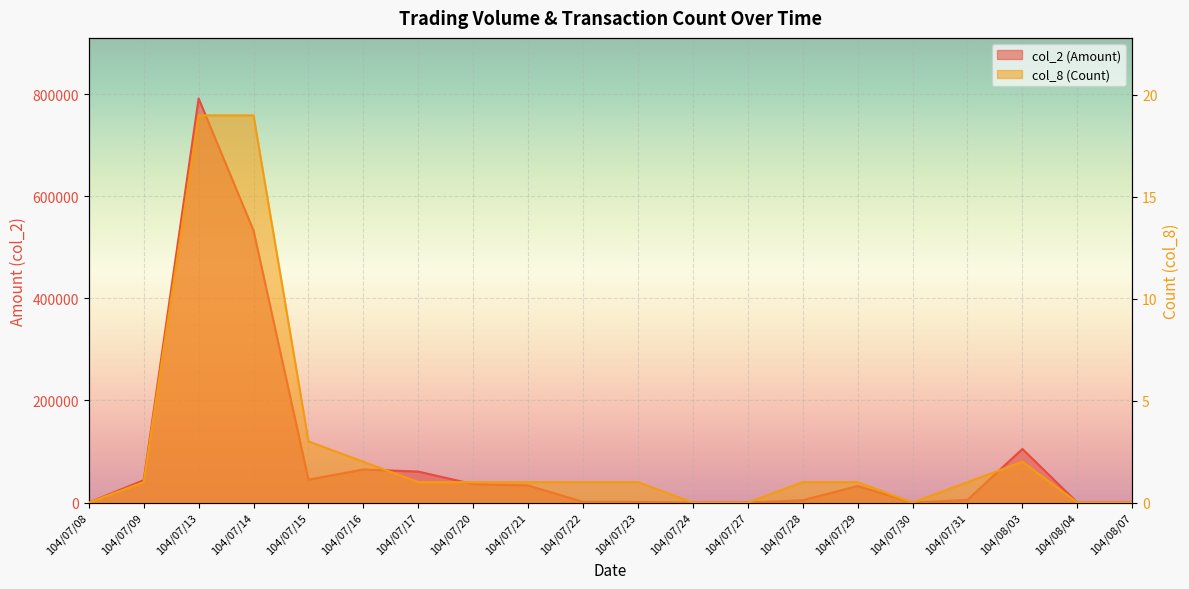

What is the label of the 14th point from the left?

104/07/28